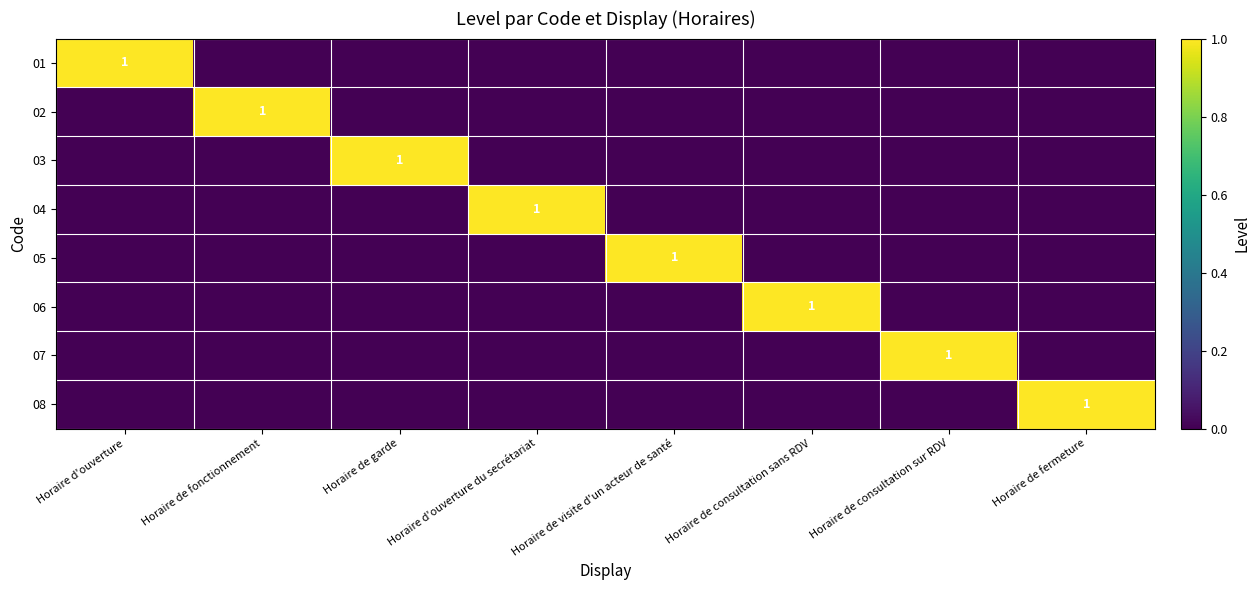

How many series are shown in this chart?

8